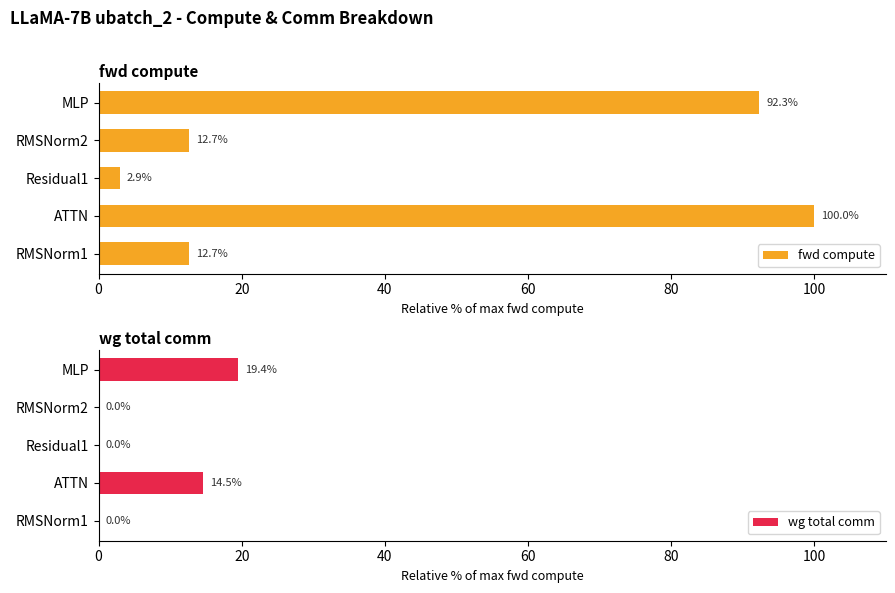

Which category has the highest value in the fwd compute series?

ATTN